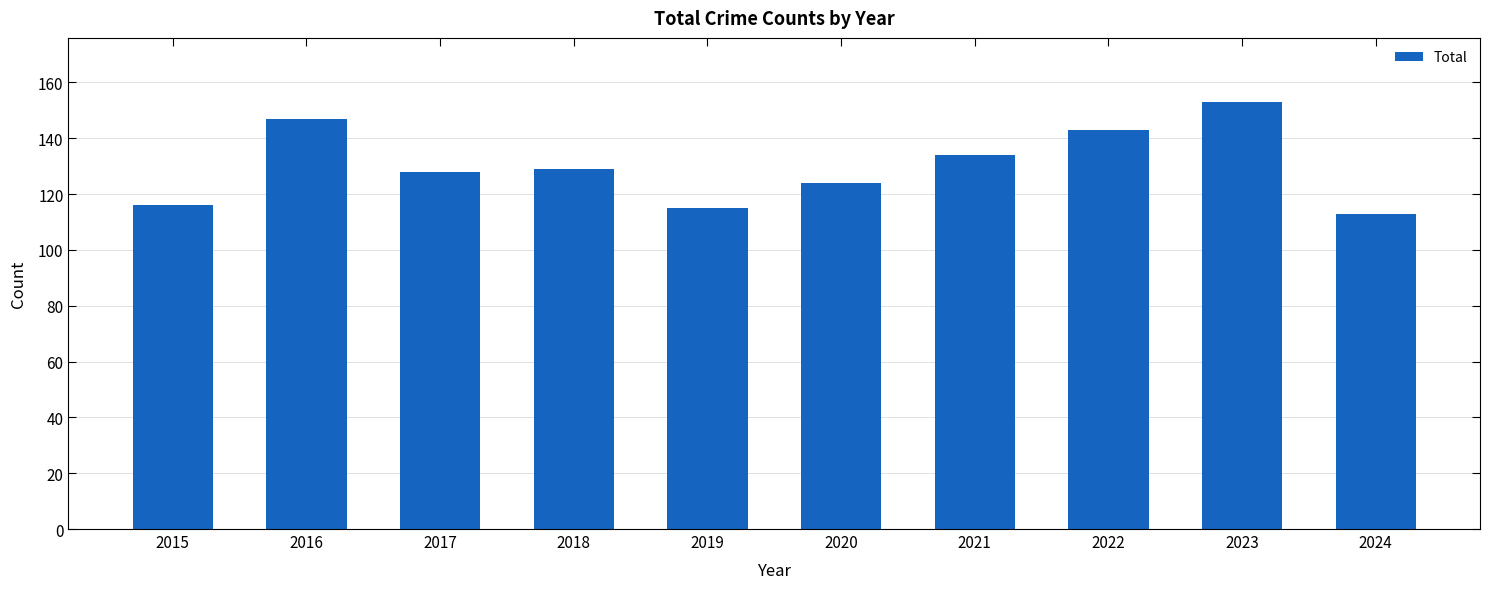

How many values are below 129?

5